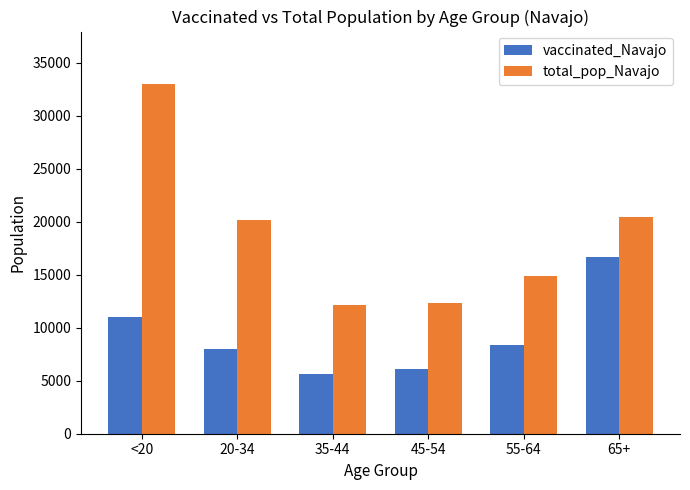

Reading left to right, transcribe all the data shown in this chart.

vaccinated_Navajo: <20=11009	20-34=7980	35-44=5616	45-54=6064	55-64=8391	65+=16644
total_pop_Navajo: <20=32982	20-34=20141	35-44=12107	45-54=12285	55-64=14869	65+=20441